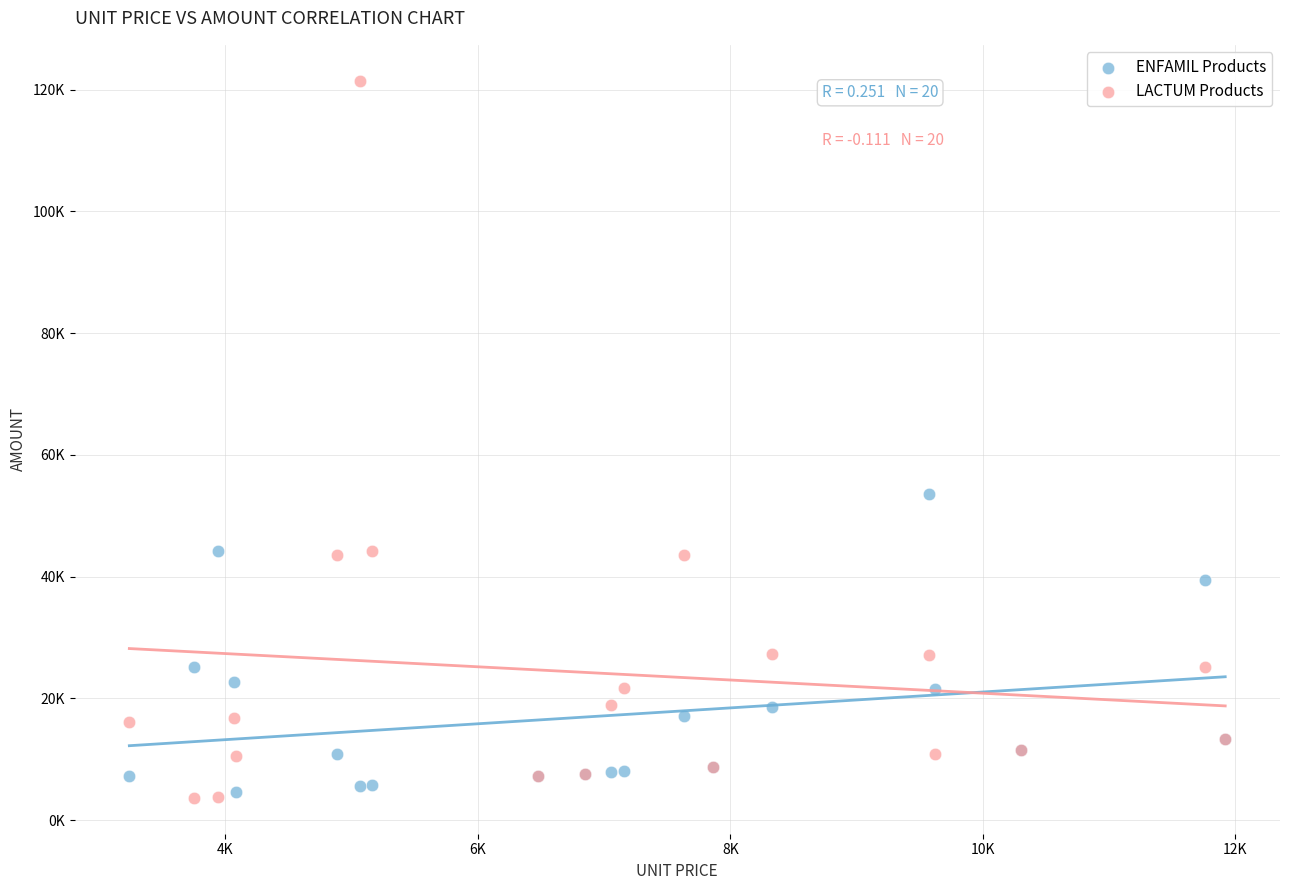

Which series has the widest spread of Y values?

LACTUM Products